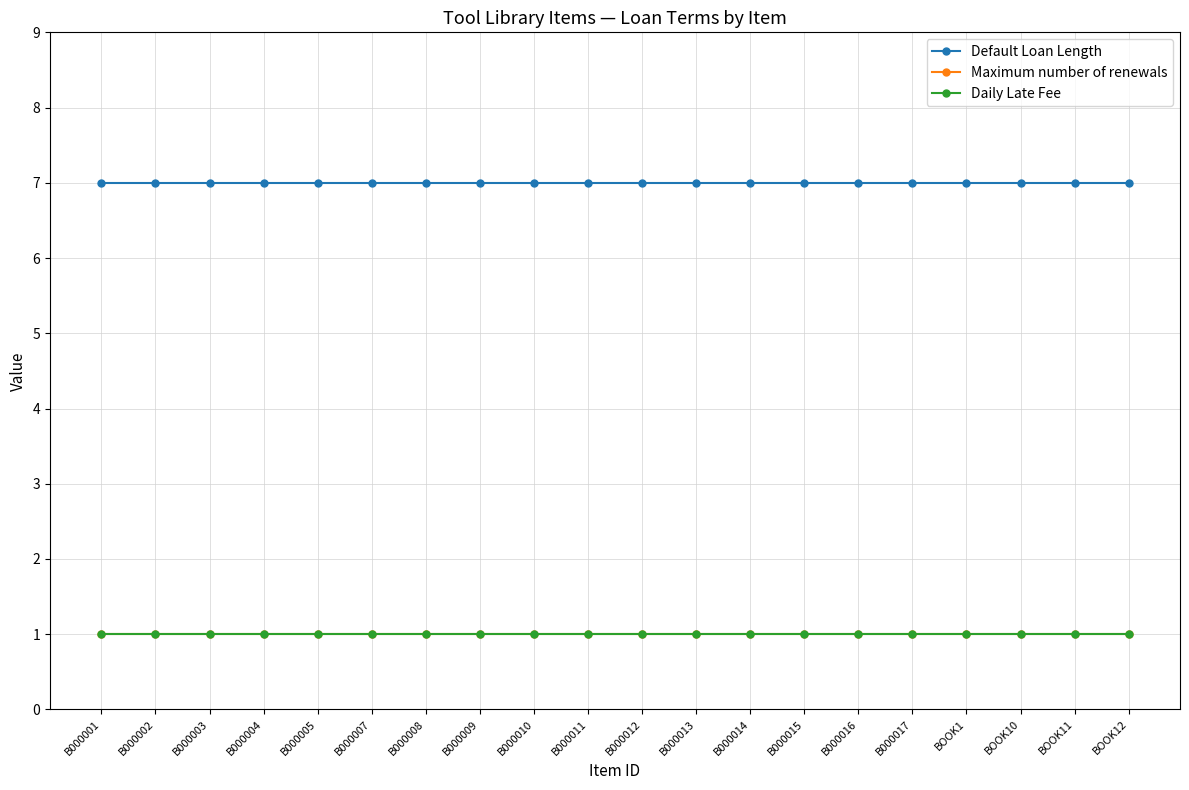

Is this an area chart (filled region under the line)?

No